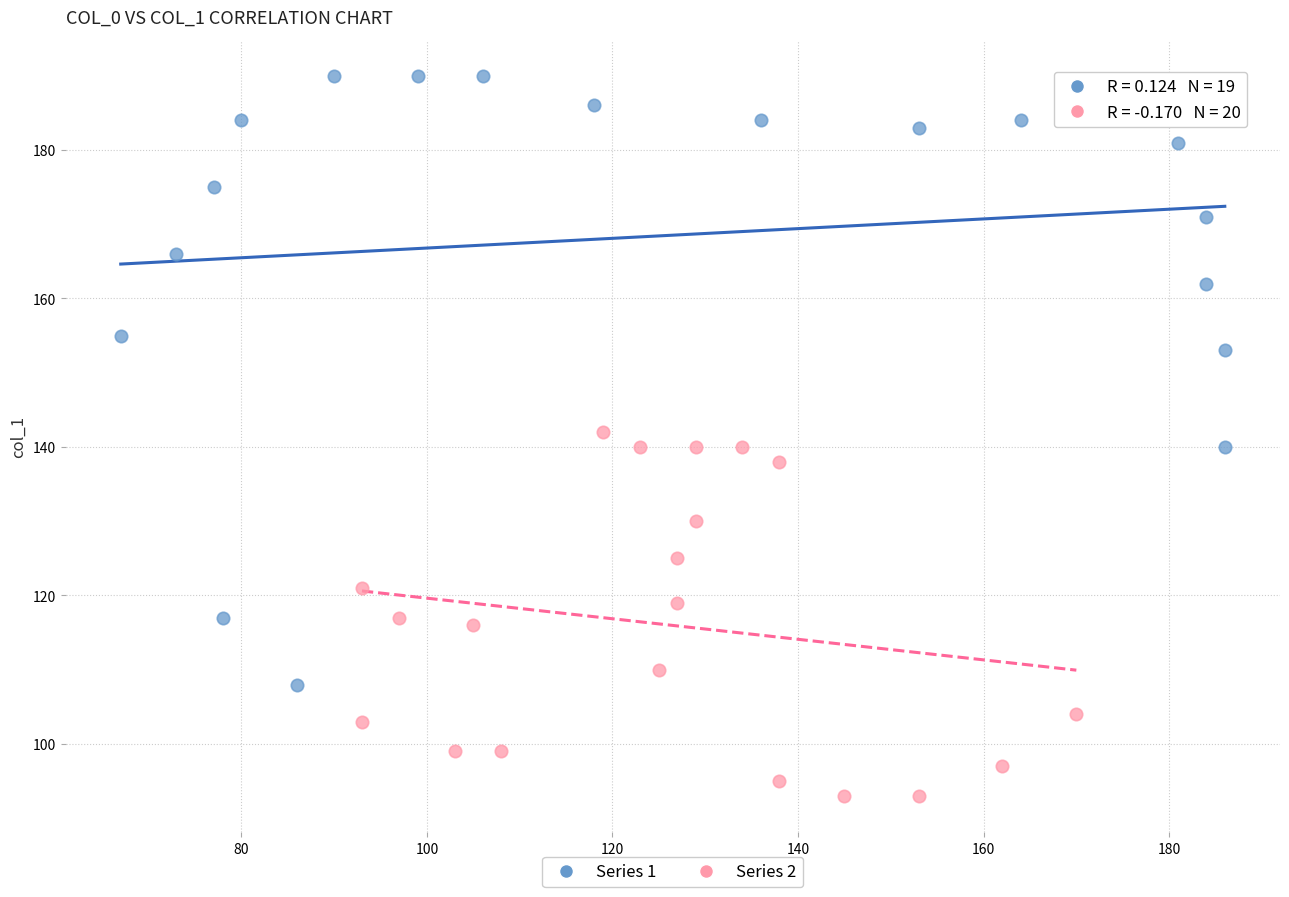

Which series has the largest Y range (max minus min)?

Series 1